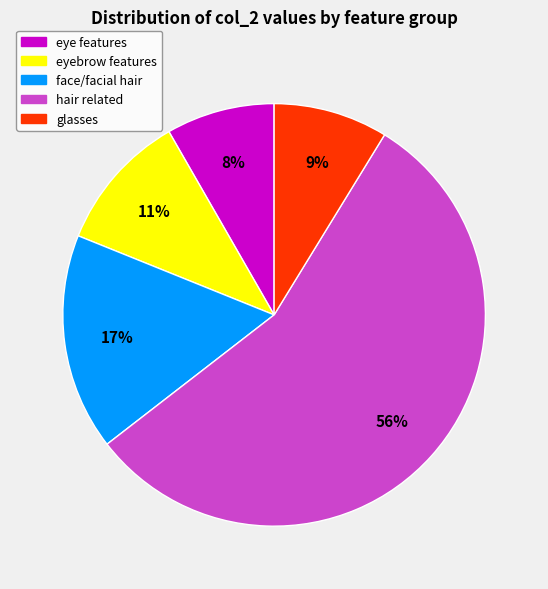

Is there any slice that represents more than half of the pie?

Yes